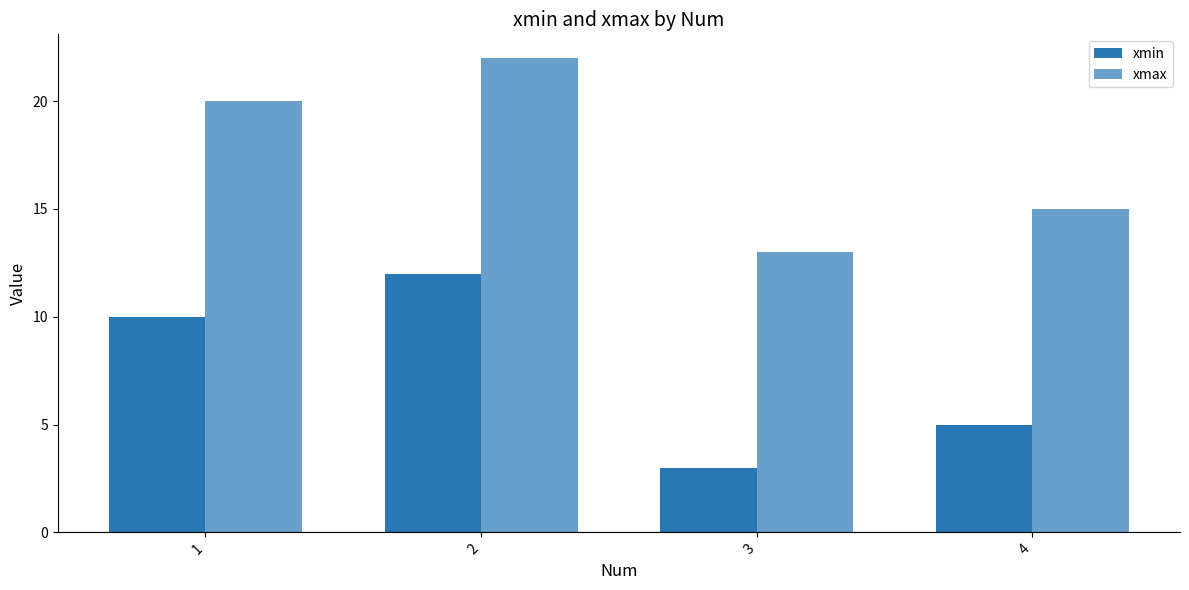

Where does the xmin series first go above 10?

2